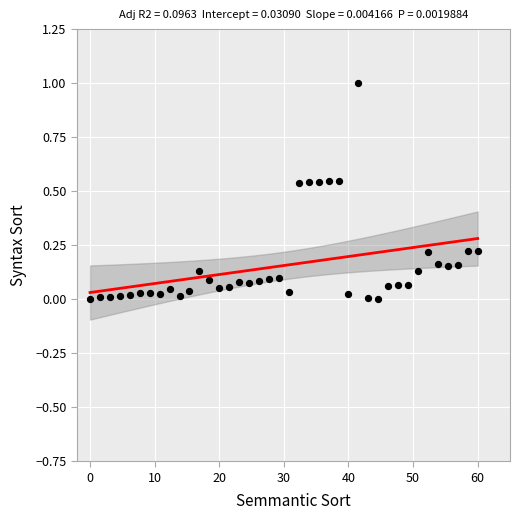

What is the range of X values (max minus min)?

60.0